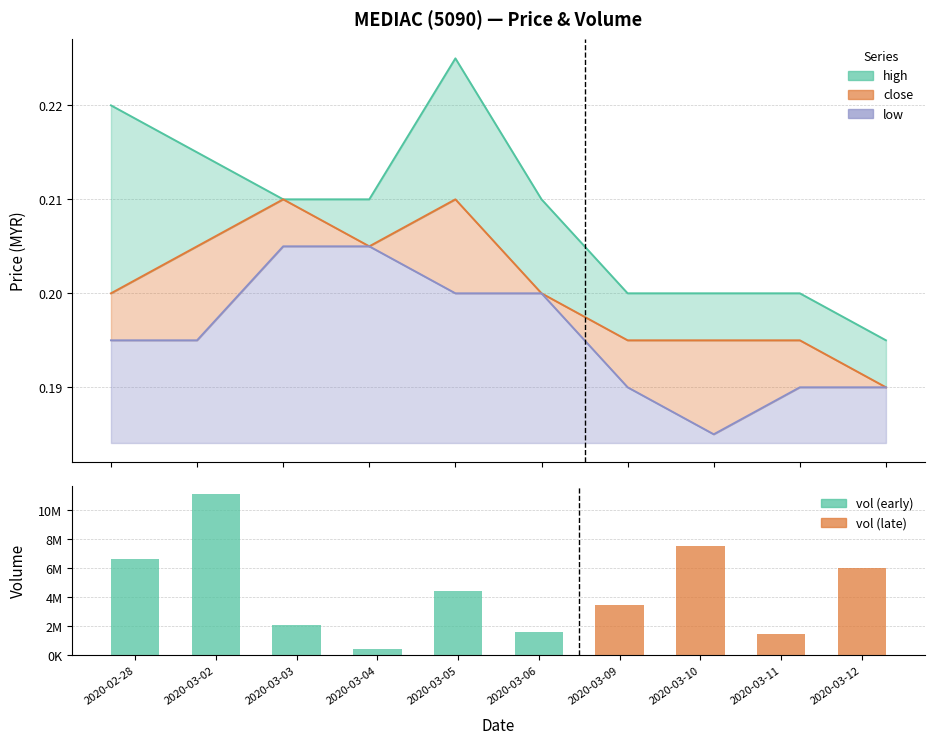

The high series shows 0.2 at 2020-03-02. True or false?

True